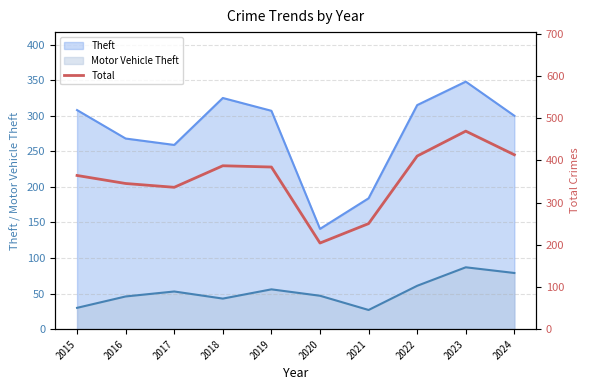

Between 2017 and 2022, which is larger?

2022